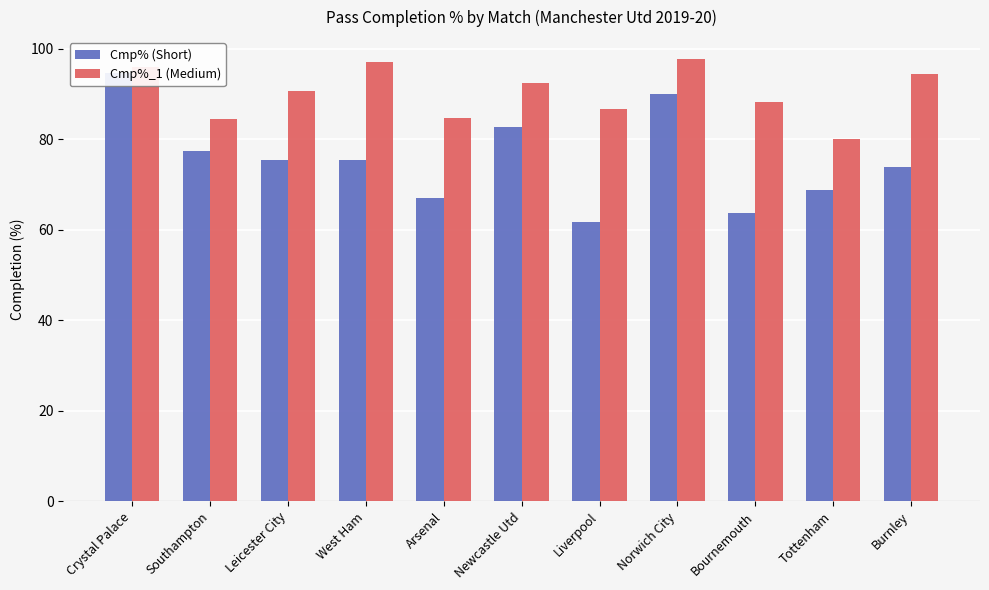

Reading right to left, transcribe all the data shown in this chart.

Cmp% (Short): 73.8	68.9	63.6	90.0	61.7	82.8	67.1	75.4	75.4	77.4	94.7
Cmp%_1 (Medium): 94.4	80.0	88.2	97.7	86.7	92.5	84.6	97.0	90.6	84.4	96.0